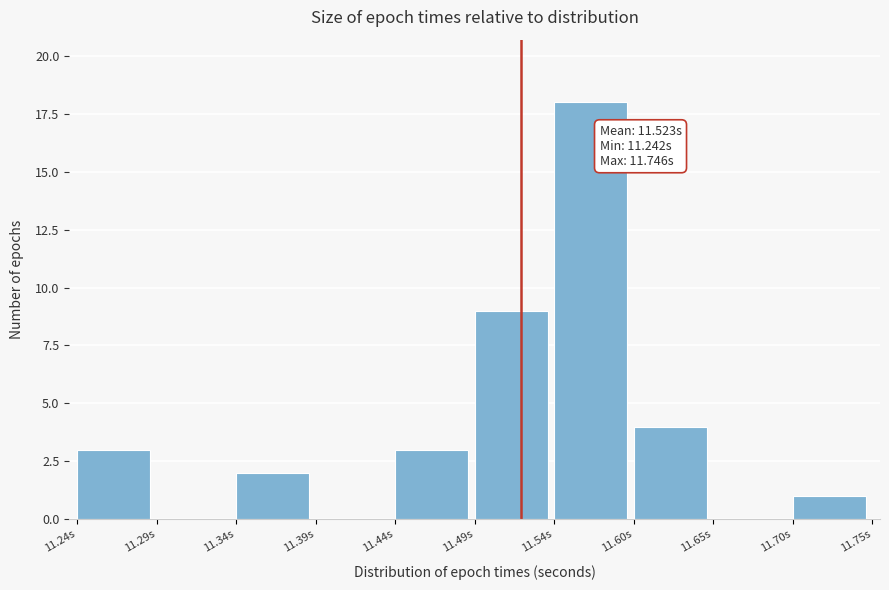

Over which range of the x-axis is the bar tallest?

11.54 to 11.60